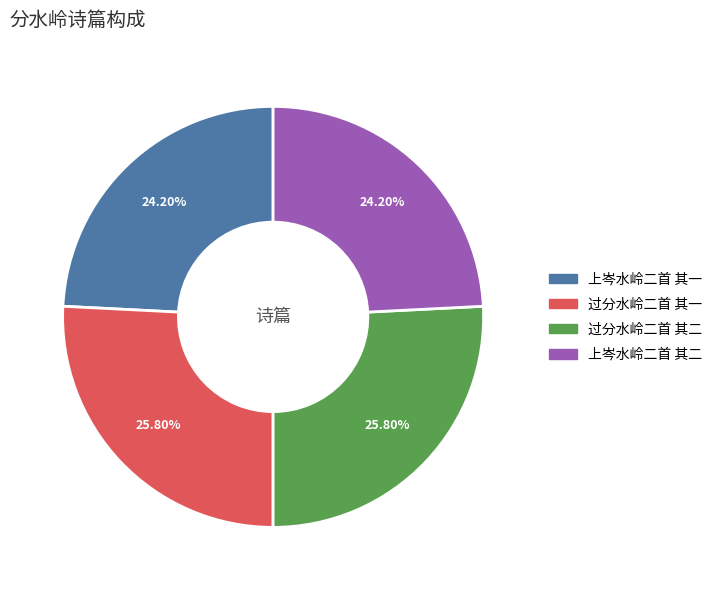

How many slices are in this pie chart?

4